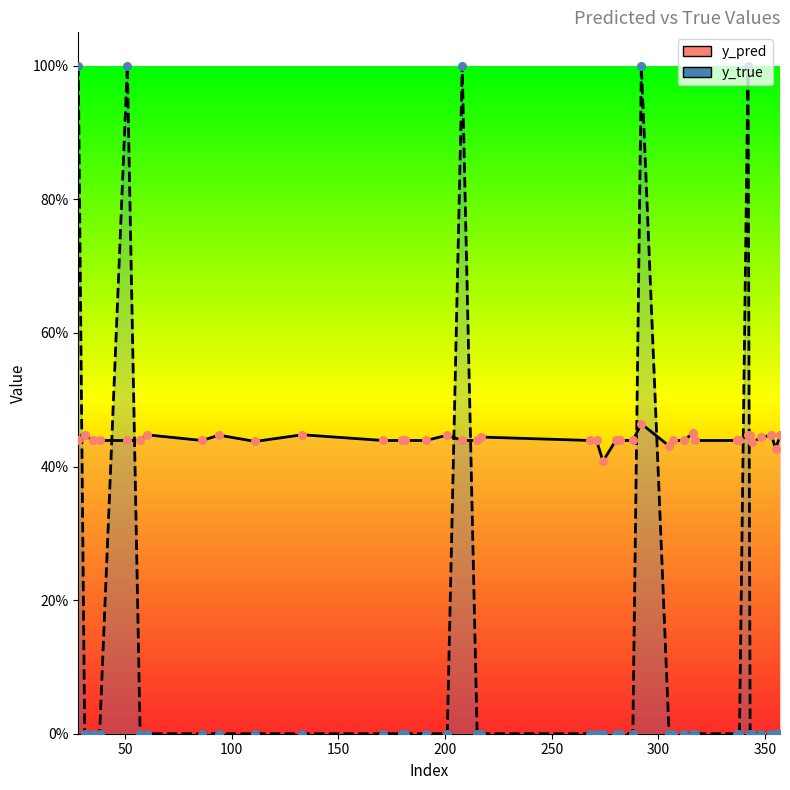

Which series has the widest spread of Y values?

y_true